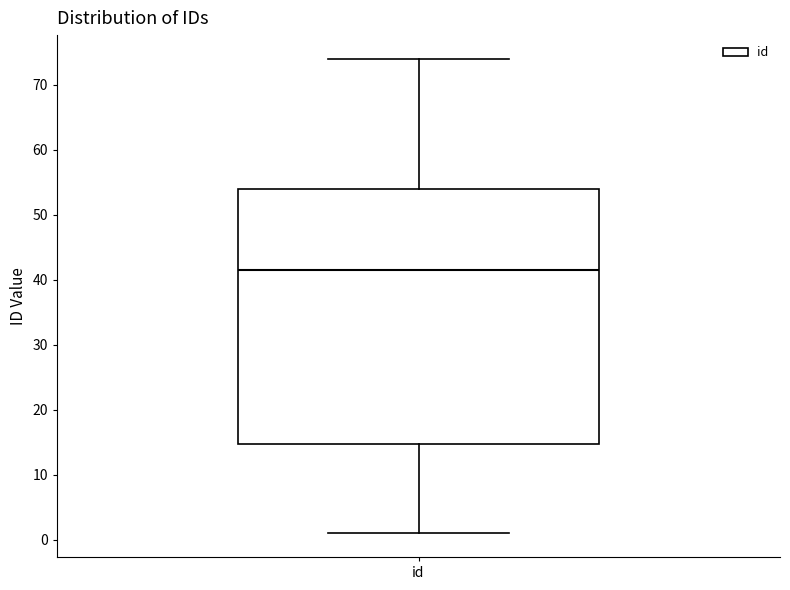

Transcribe this box plot: give where the median line is, the range the box spans, and where the two whiskers end, as read against the y-axis. The values are not printed on the chart, so give them approximately, as read against the axis.

median 42, box 15 to 54, whiskers 1 to 74